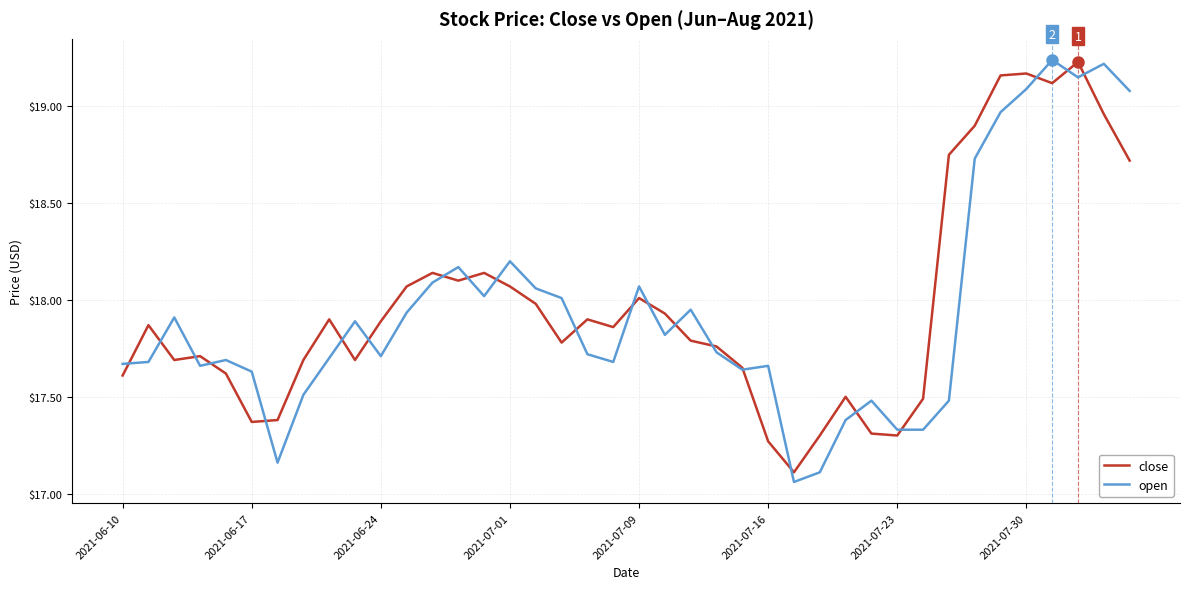

How many categories are shown in the chart?

40